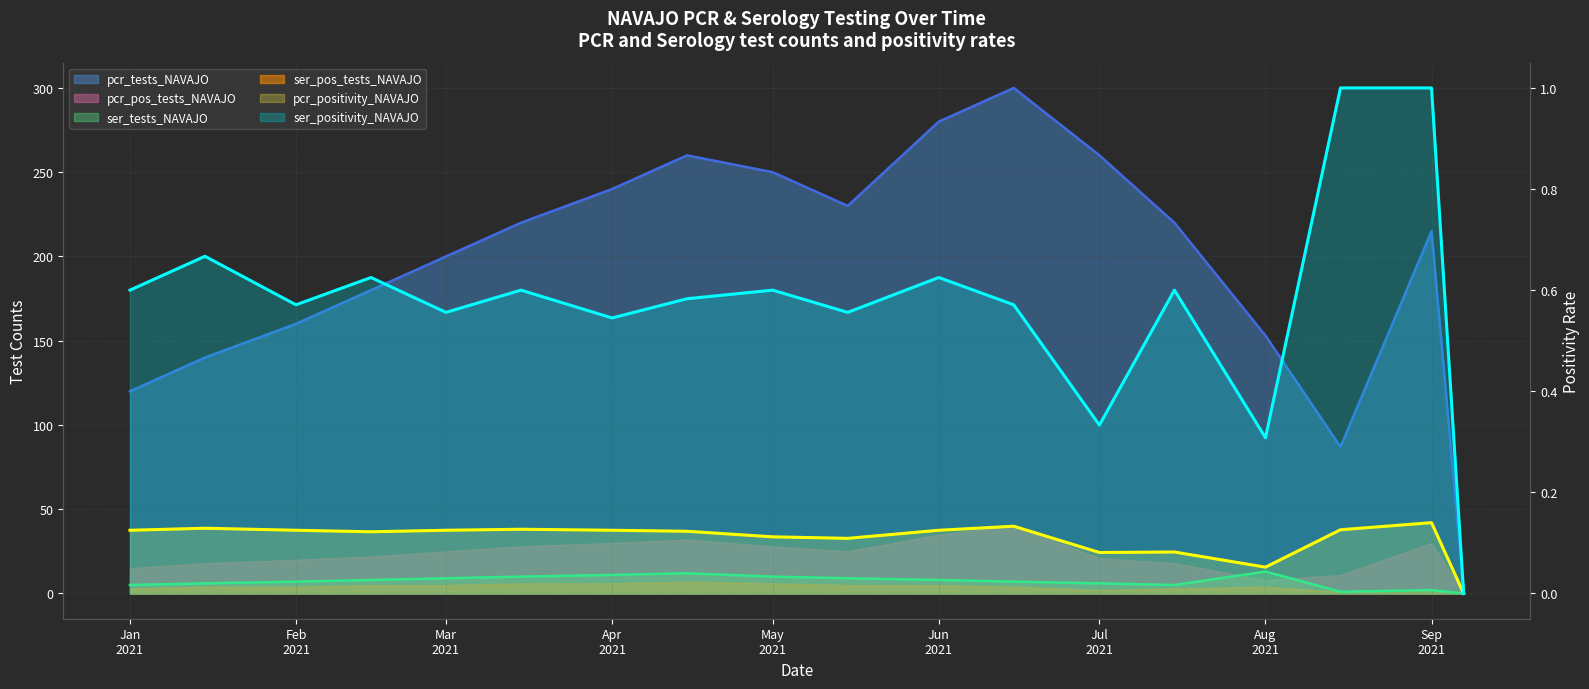

What is the average value of the pcr_positivity_NAVAJO series?

0.1